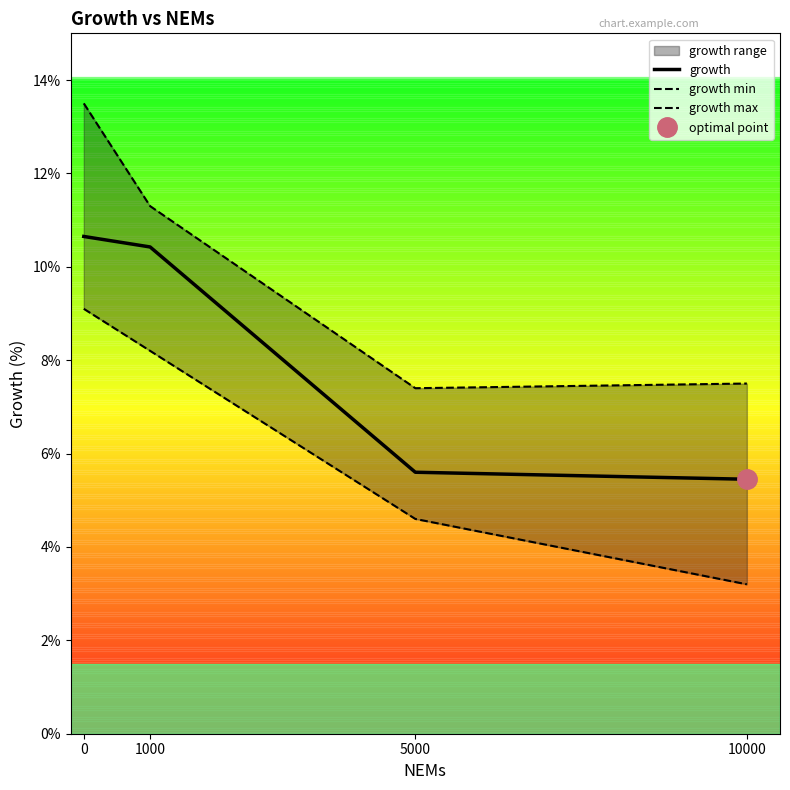

True or false: growth and growth min intersect in this chart.

False